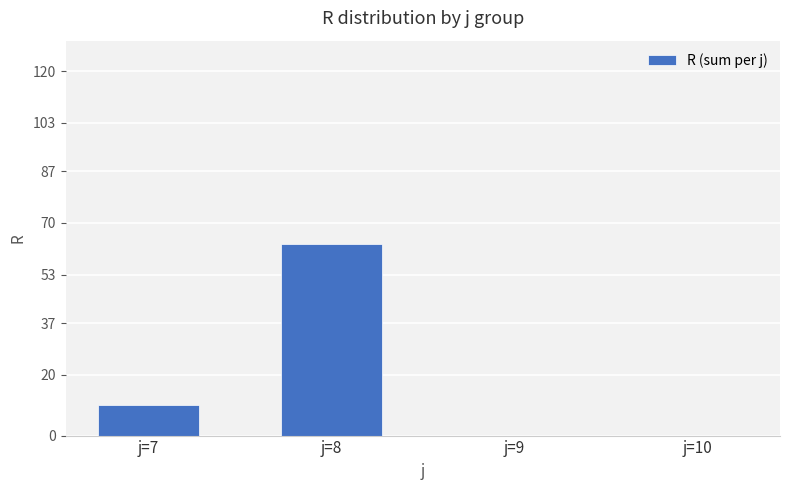

Is it true that the value at j=8 is 63?

True